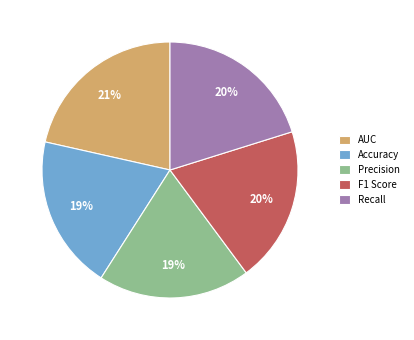

True or false: AUC accounts for 21% of the total.

True